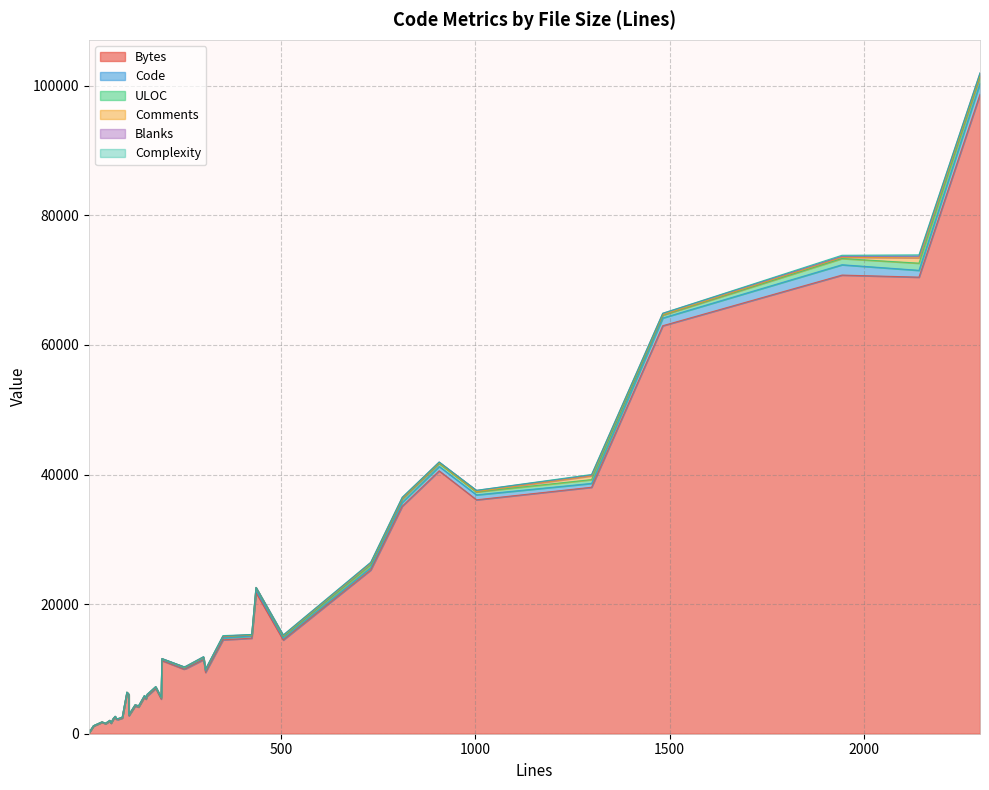

Between 6 and 31, which is larger?

31